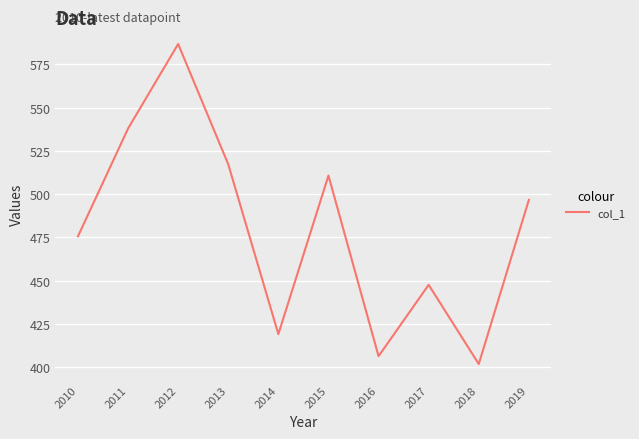

Reading left to right, what are all the values shown in this chart?

475.6	537.9	586.8	517.2	419.1	510.7	406.3	447.6	401.8	496.7